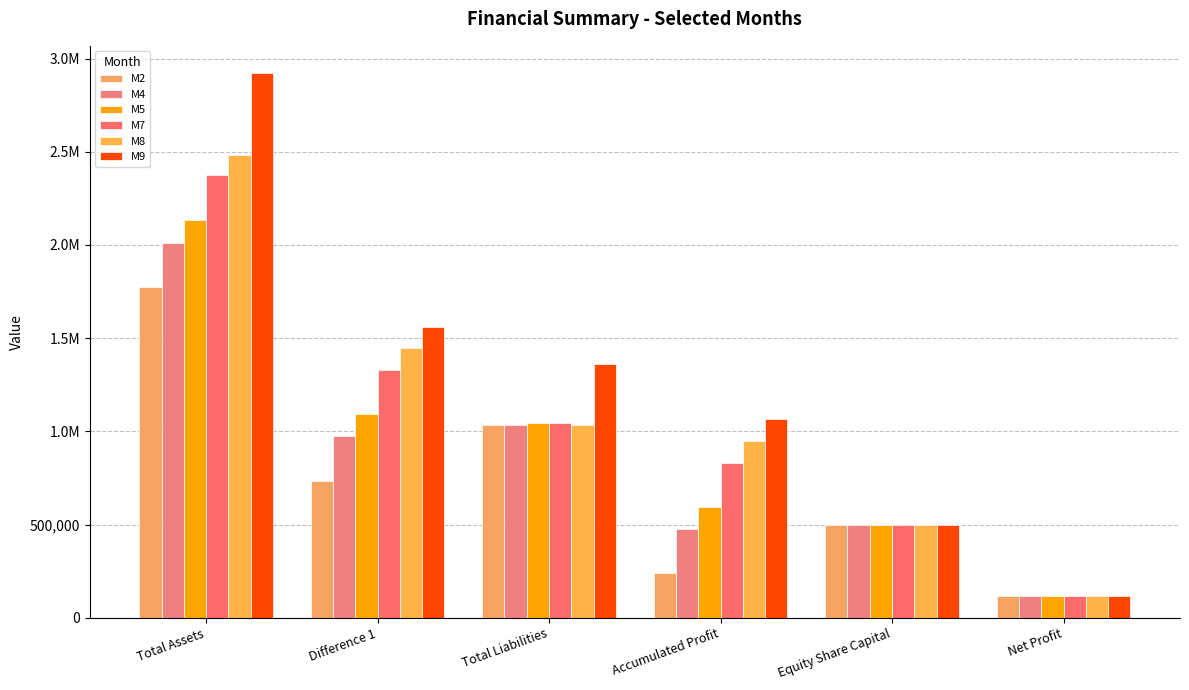

Does the chart contain stacked bars?

No